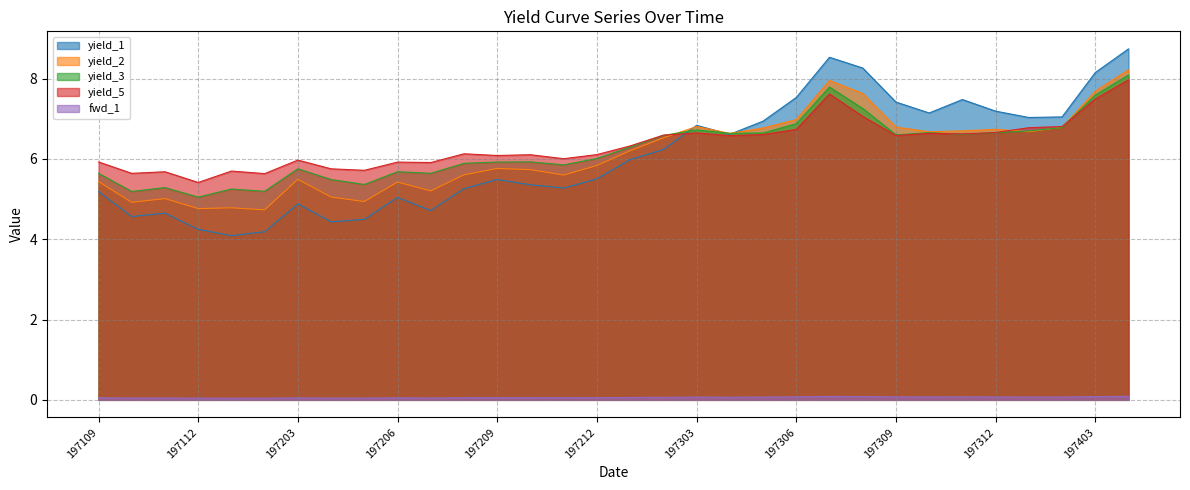

What is the lowest value of the yield_1 series?

4.1